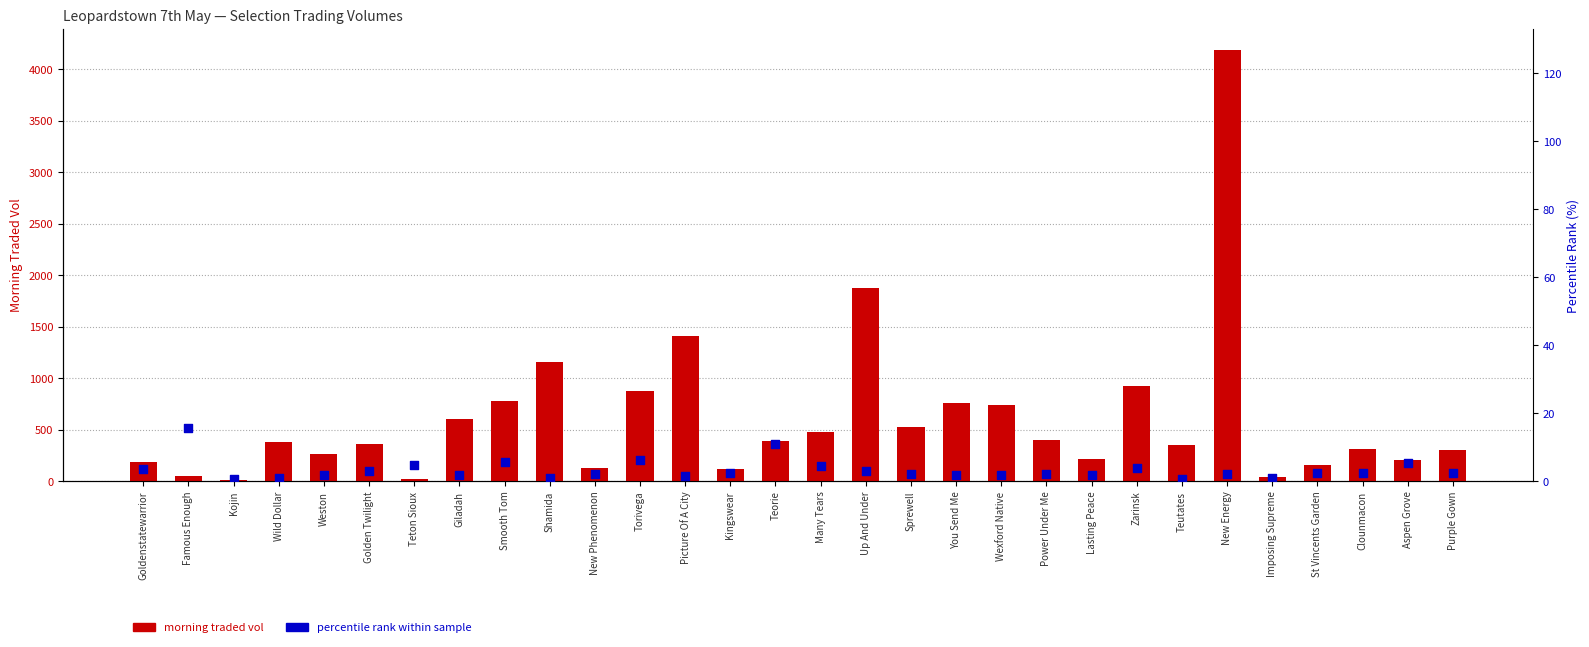

Which series contains the highest Y value?

morning traded vol